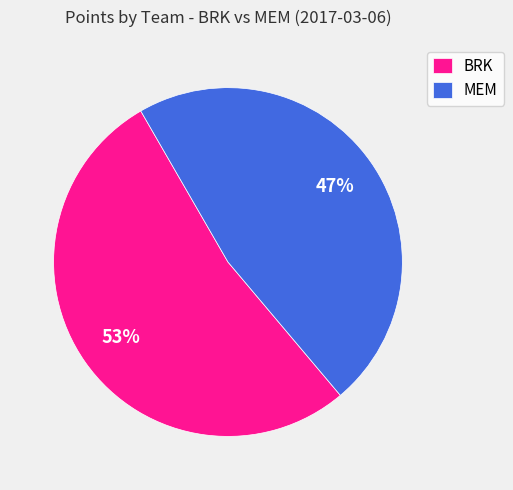

Which slice represents more than half of the pie?

BRK